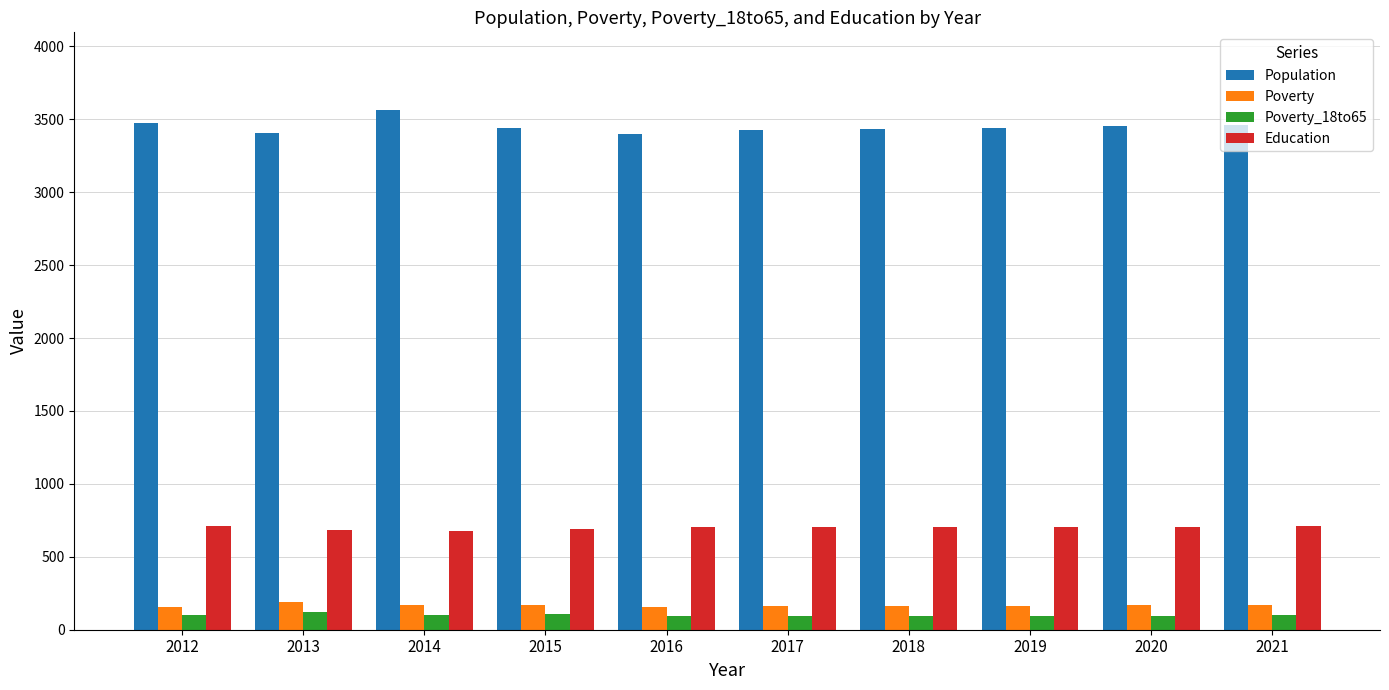

What is the maximum value shown in the chart?

3562